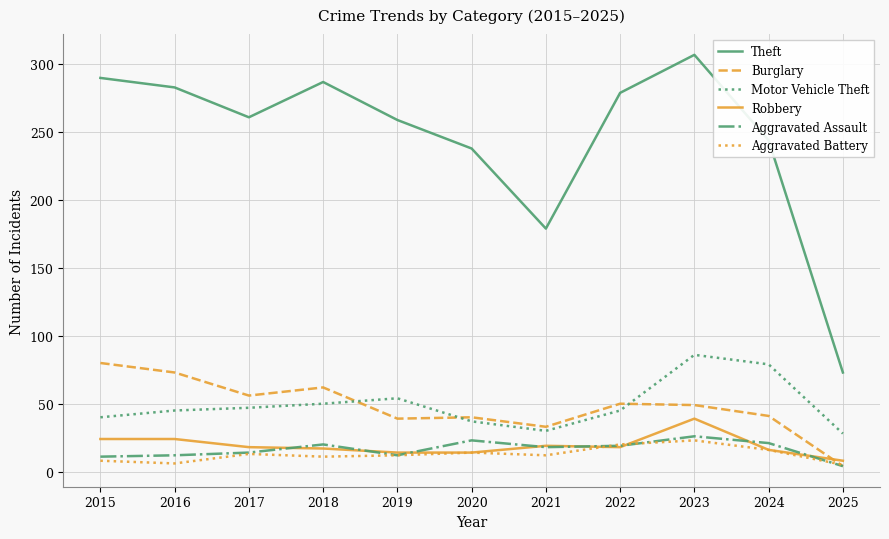

What are all the series names shown in the legend?

Theft, Burglary, Motor Vehicle Theft, Robbery, Aggravated Assault, Aggravated Battery